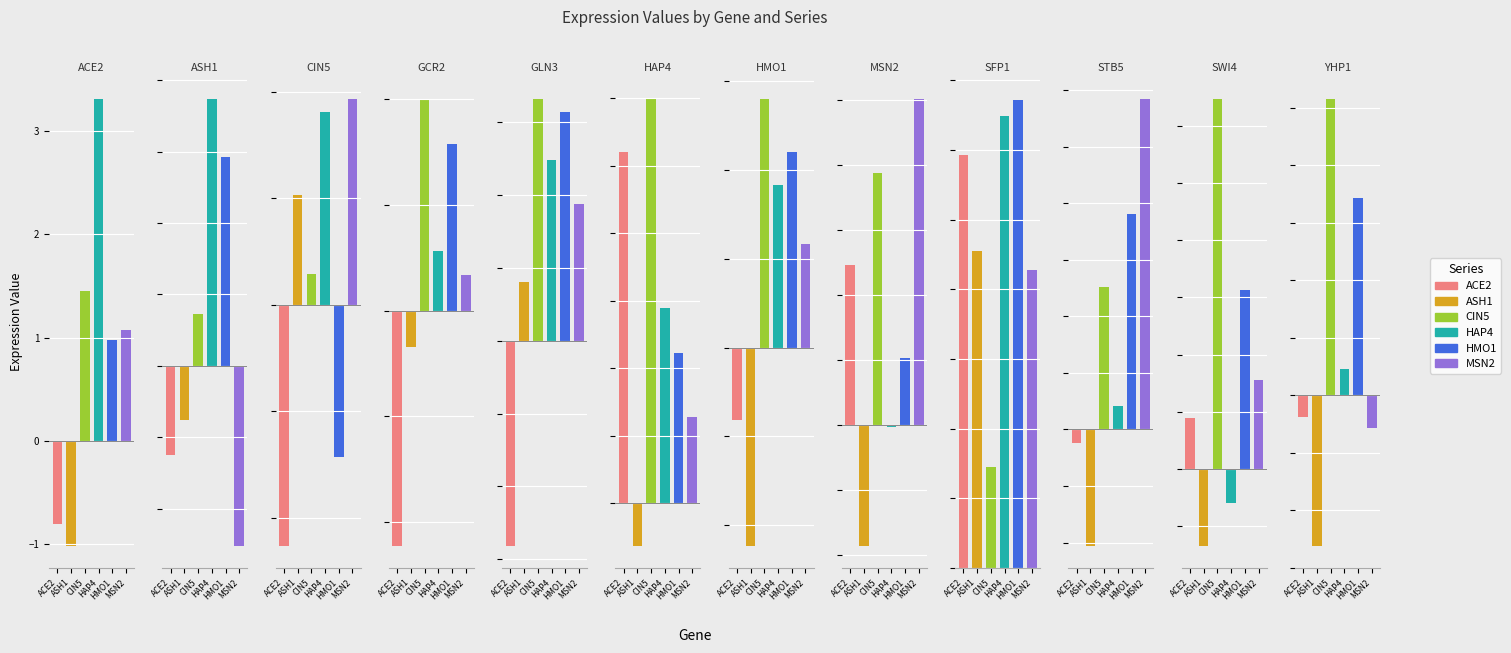

What is the label of the 8th bar from the right?

GLN3